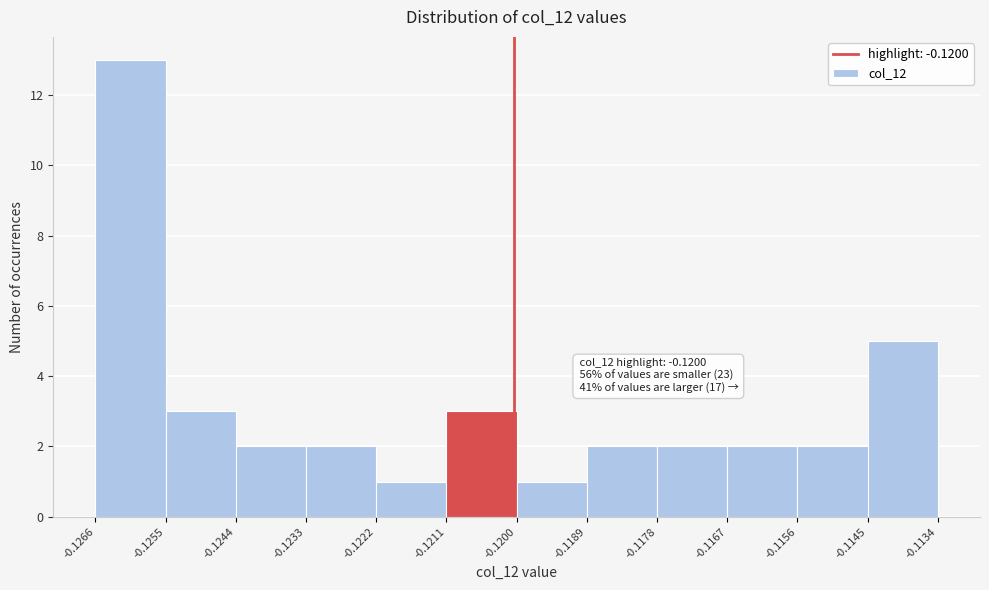

Over which range of the x-axis is the bar tallest?

-0.1266 to -0.1255